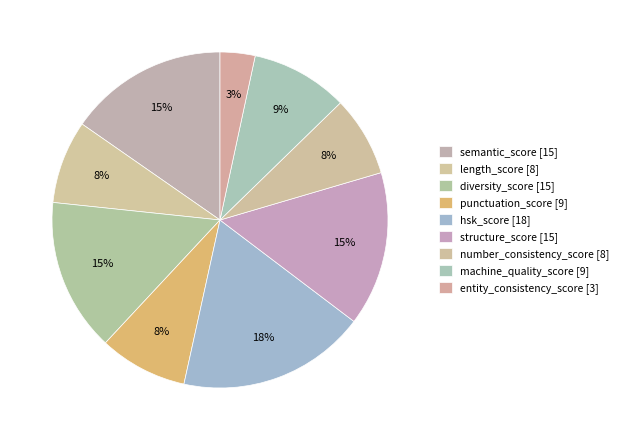

What is the ratio of the value at structure_score to the value at hsk_score?

0.8